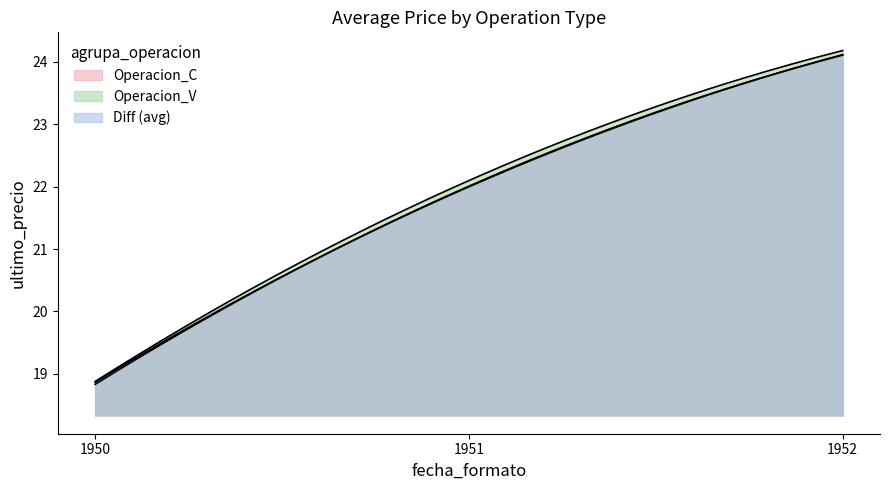

Does the chart have visible grid lines?

No